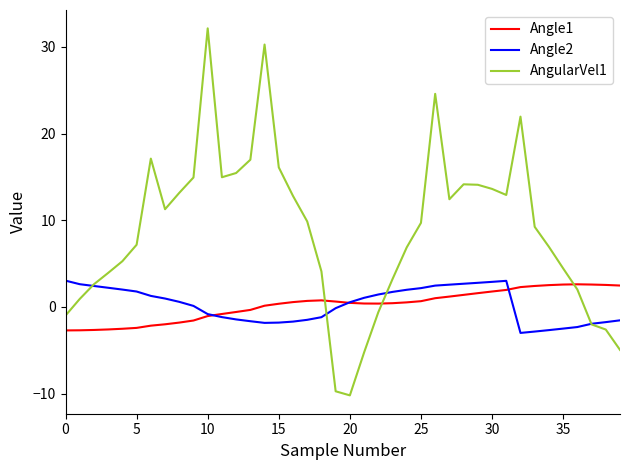

Is this an area chart (filled region under the line)?

No